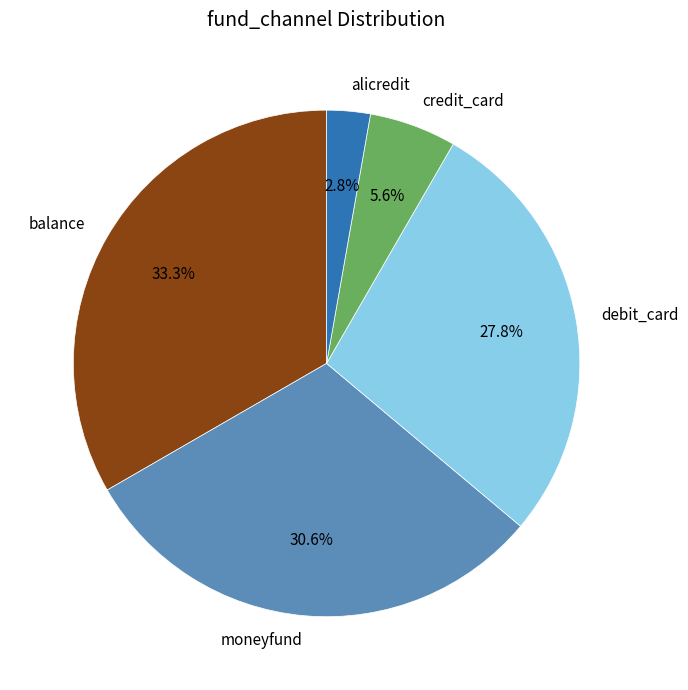

Which category has the smallest portion of the pie?

alicredit